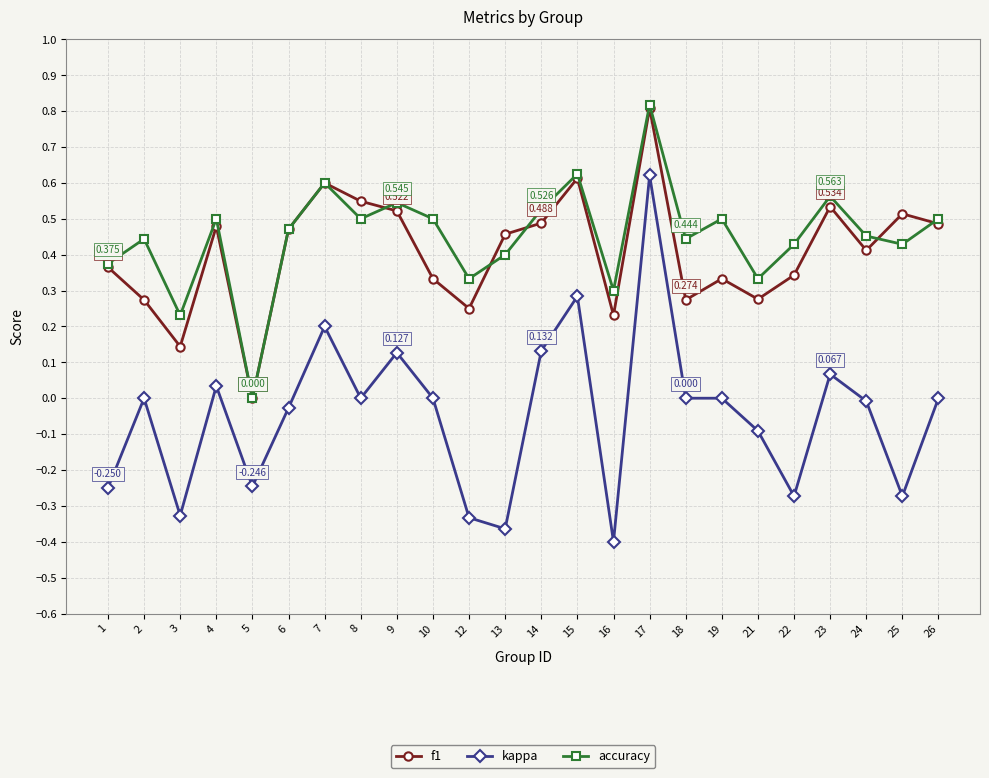

At which category is the sum across all series the highest?

17